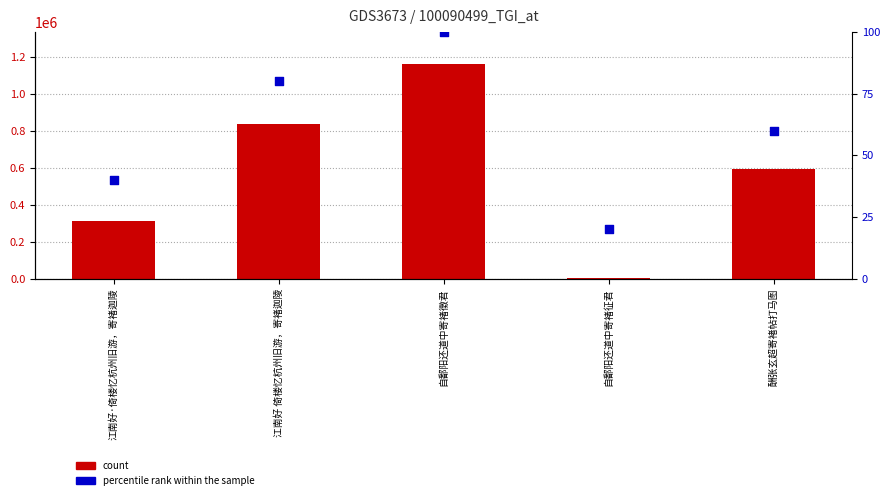

What are all the series names shown in the legend?

count, percentile rank within the sample